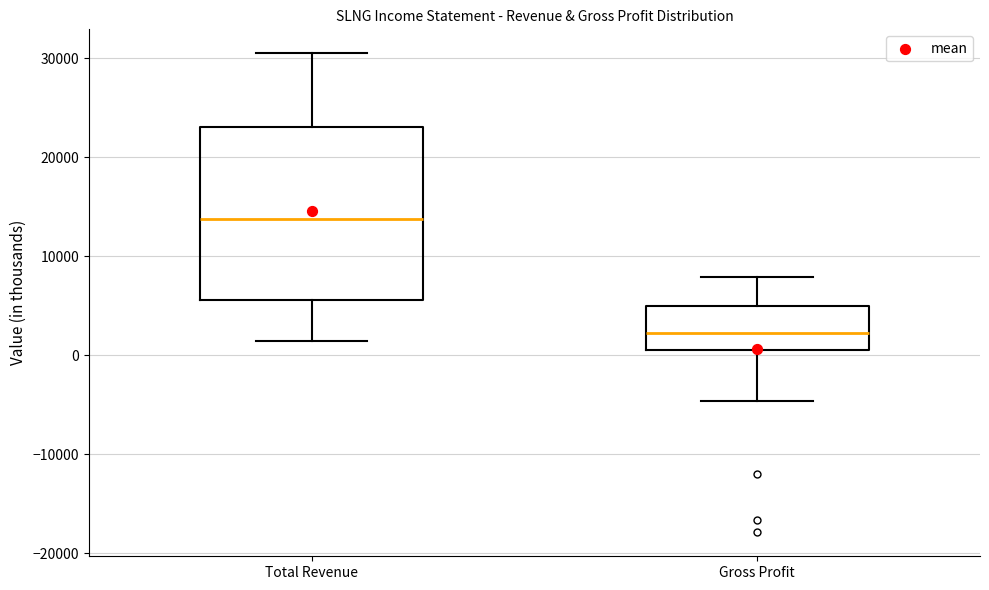

Which box has the highest median line?

Total Revenue